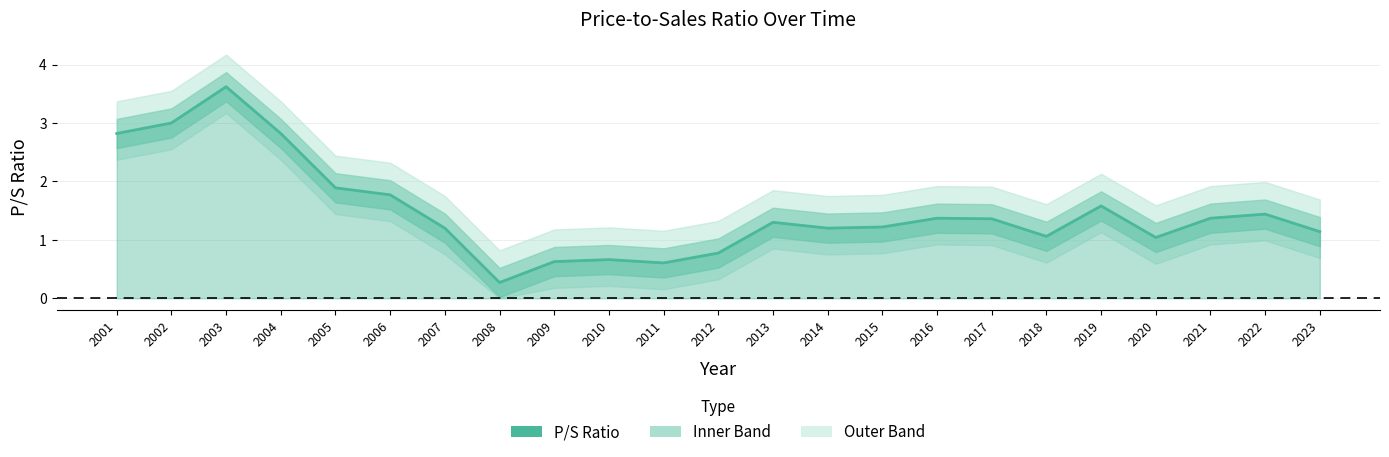

The chart shows a value of 0.1 at 2008. True or false?

False